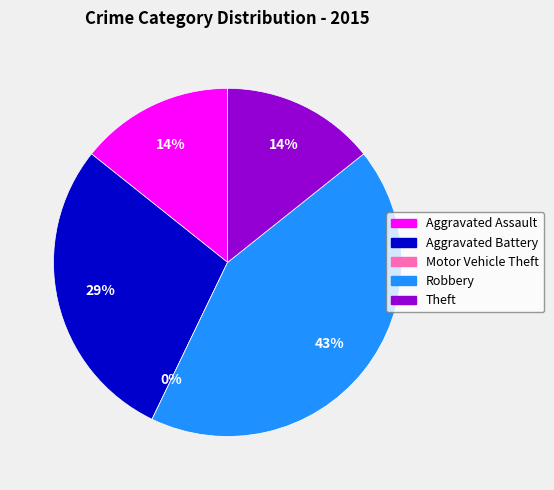

Do Aggravated Assault and Motor Vehicle Theft together represent more than half of the pie?

No